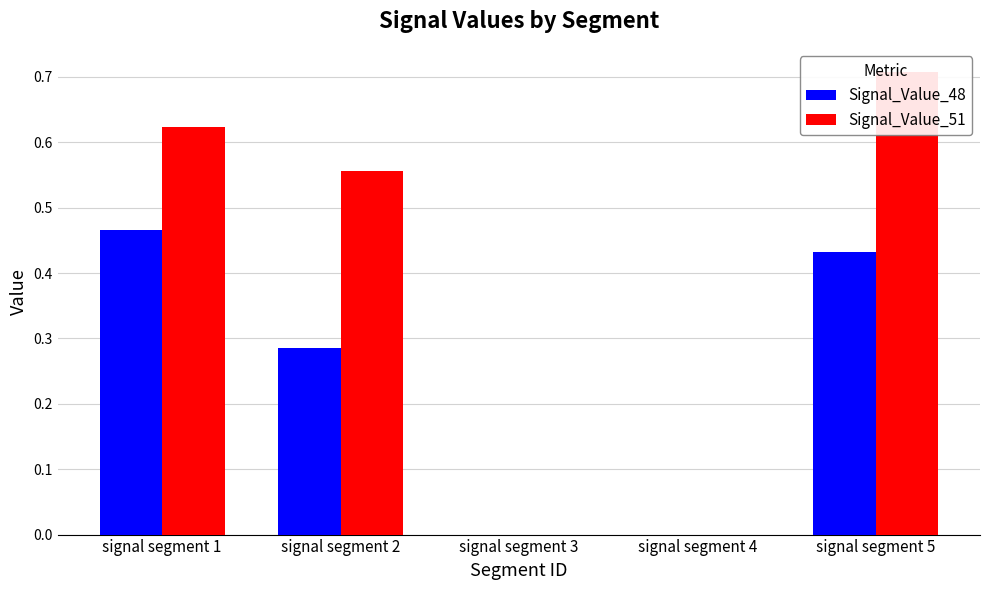

True or false: Signal_Value_48 has a value of 0.8 at signal segment 1.

False